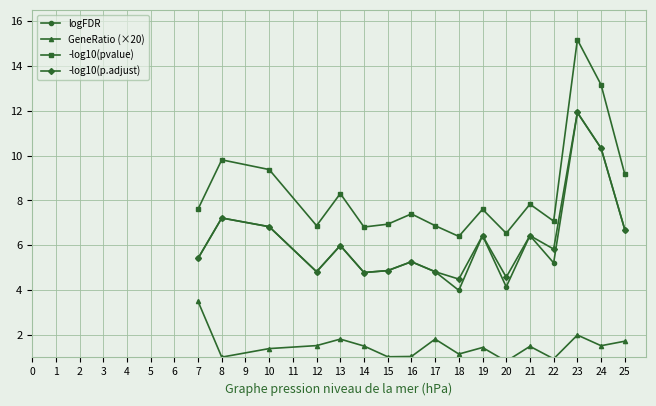

Is it true that -log10(pvalue) equals 6.9 at 12?

True